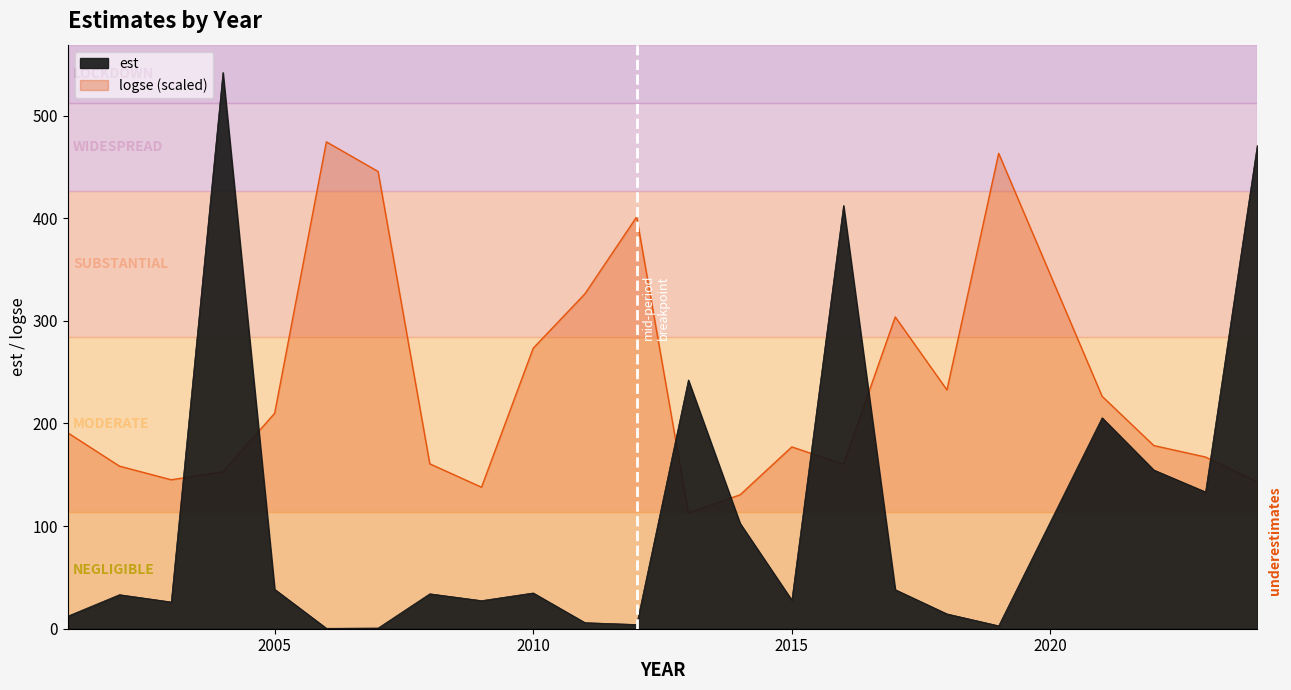

Reading left to right, extract all data points from this chart.

est: 2001=12.3	2002=33.2	2003=26.1	2004=542.0	2005=38.5	2006=0.5	2007=0.7	2008=34.1	2009=27.4	2010=34.9	2011=5.9	2012=4.1	2013=242.4	2014=102.7	2015=27.9	2016=412.4	2017=38.1	2018=14.5	2019=2.9	2021=205.6	2022=154.7	2023=133.3	2024=471.1
logse: 2001=190.9	2002=158.4	2003=145.1	2004=152.9	2005=209.9	2006=474.4	2007=445.5	2008=160.7	2009=137.9	2010=273.4	2011=326.3	2012=401.3	2013=112.8	2014=130.5	2015=177.2	2016=160.3	2017=303.8	2018=232.7	2019=463.2	2021=226.5	2022=178.5	2023=167.3	2024=143.0